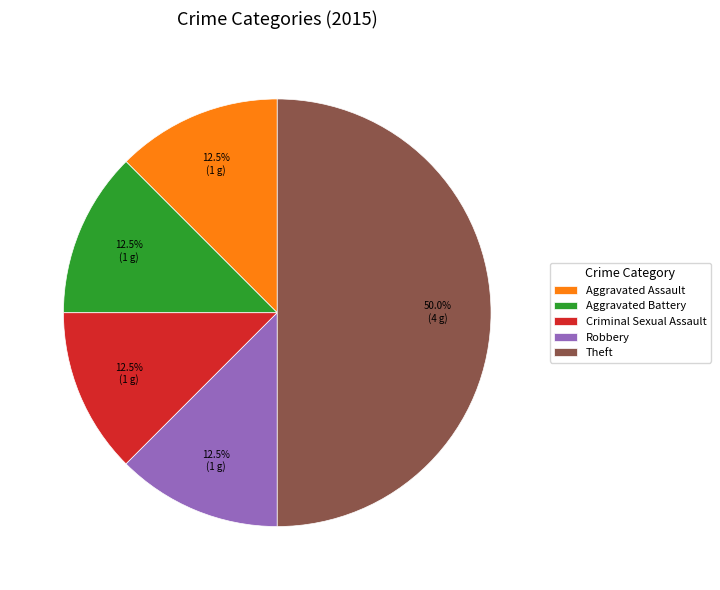

What percentage is NOT represented by Theft?

50.0%